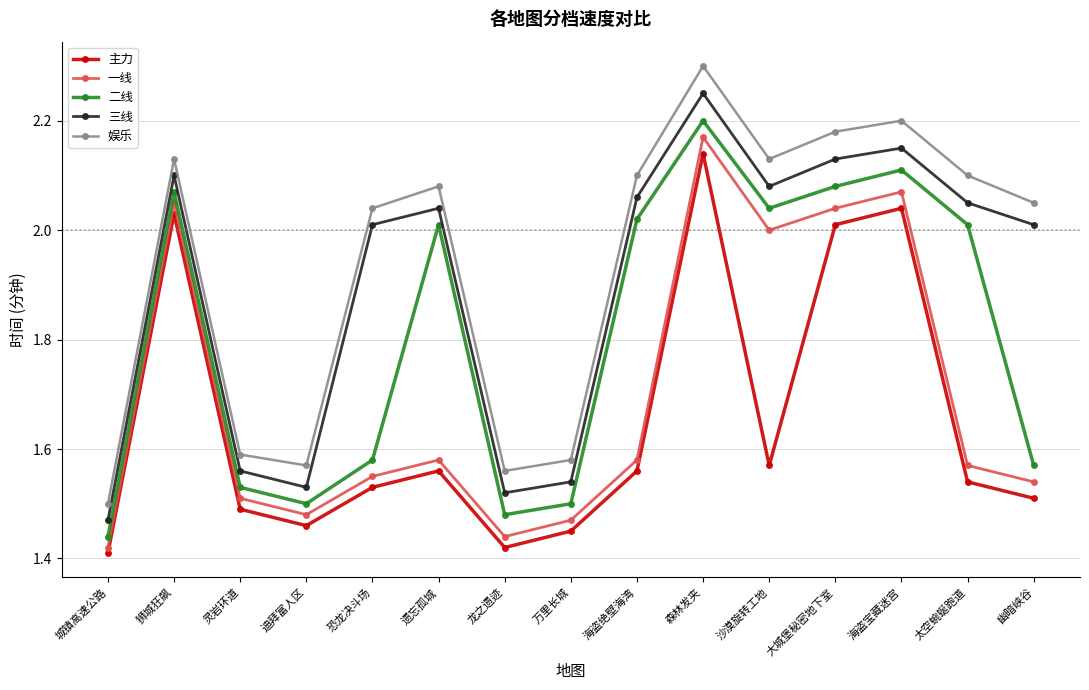

Which series changed the most between 恐龙决斗场 and 海盗宝藏迷宫?

二线